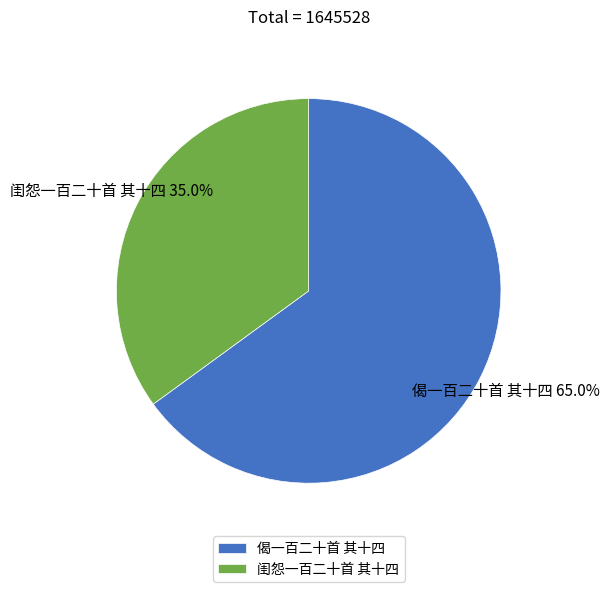

Count the number of slices in the pie.

2